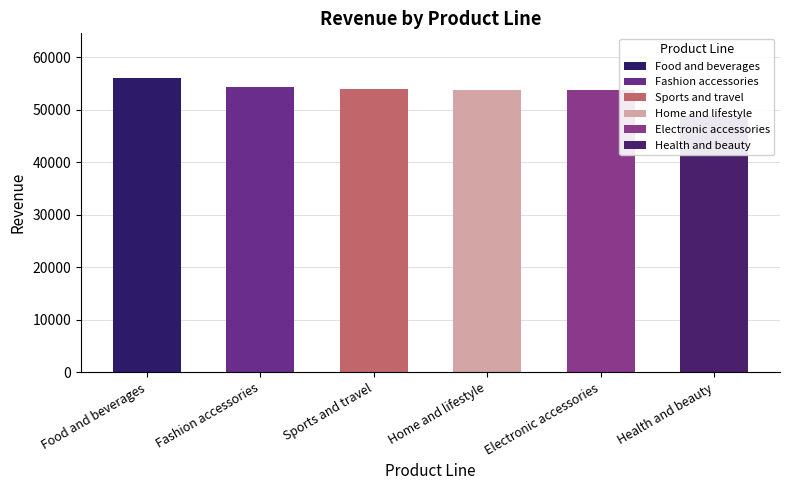

What is the change in value from Home and lifestyle to Health and beauty?

-5007.5